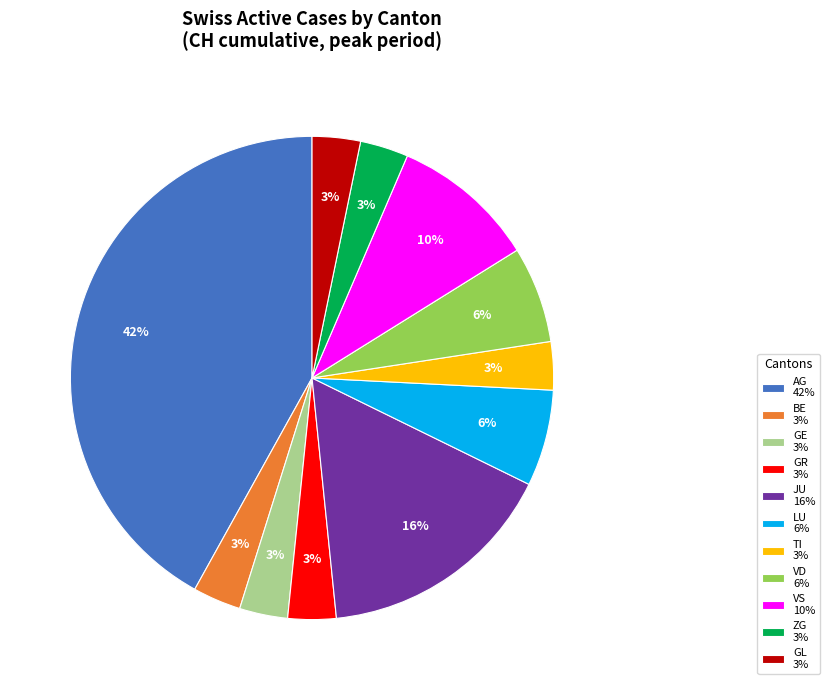

To the nearest percent, what percentage of the pie is GL 3%?

3%